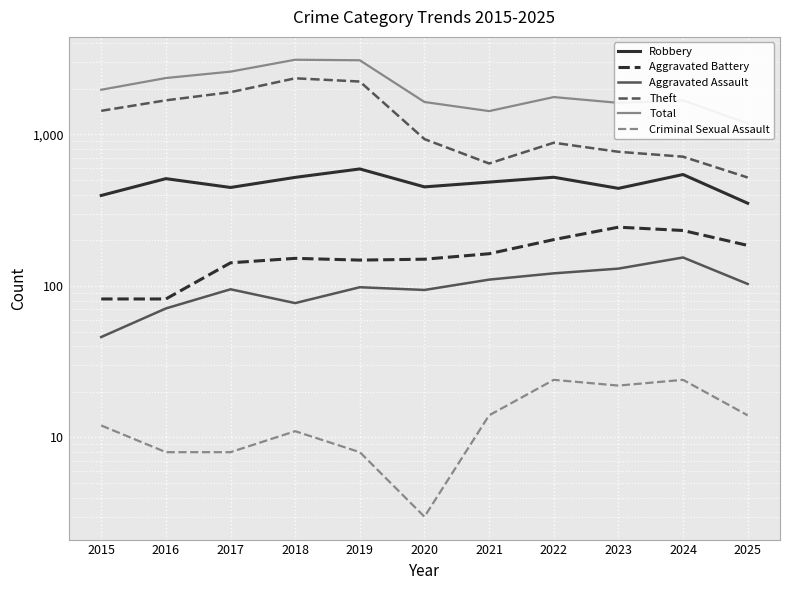

Rank the categories by Aggravated Battery value from highest to lowest.

2023, 2024, 2022, 2025, 2021, 2018, 2020, 2019, 2017, 2015, 2016